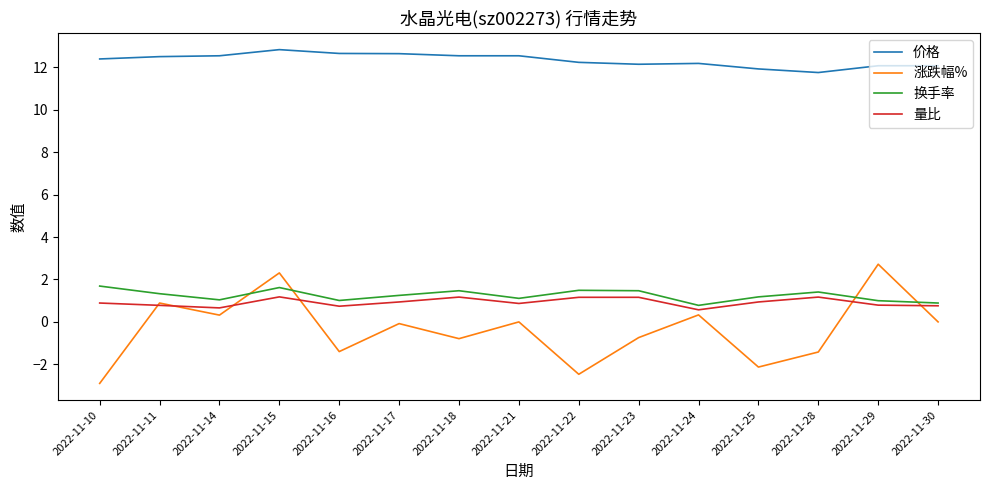

Where does the 涨跌幅% series first go above 0?

2022-11-11